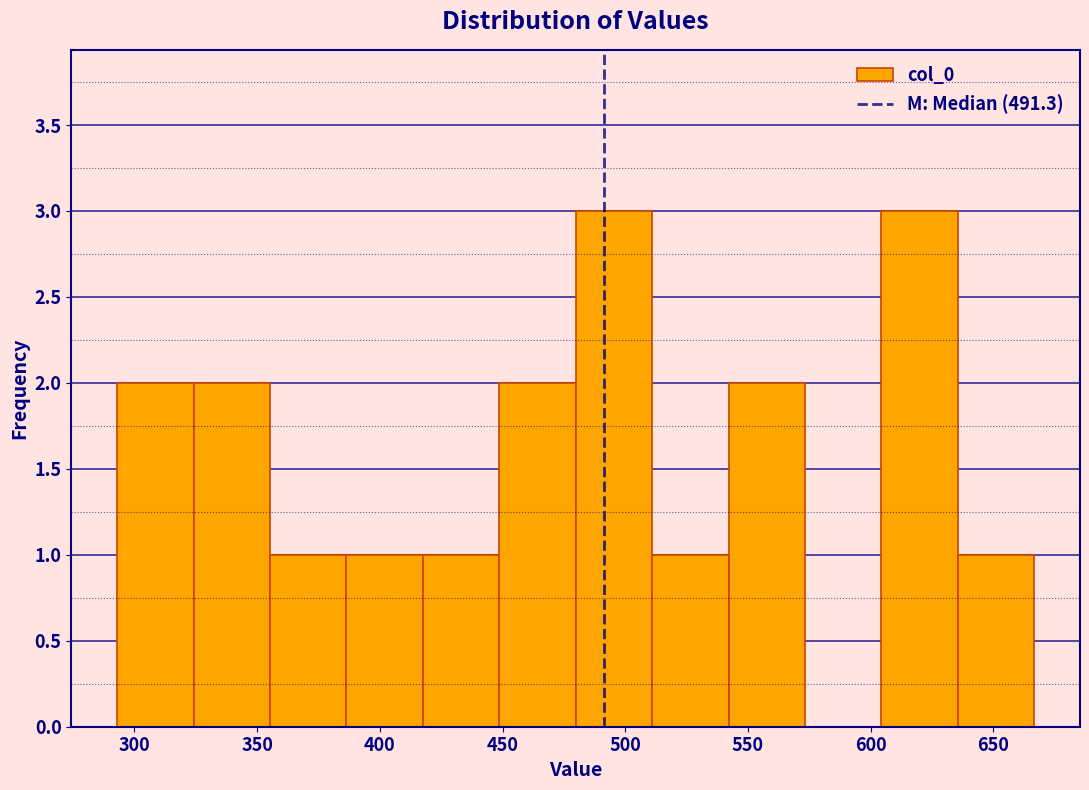

How tall is the bar that spans 355 to 385 on the x-axis? Neither the bar edges nor the heights are printed on the chart, so give them approximately, as read against the axes.

1